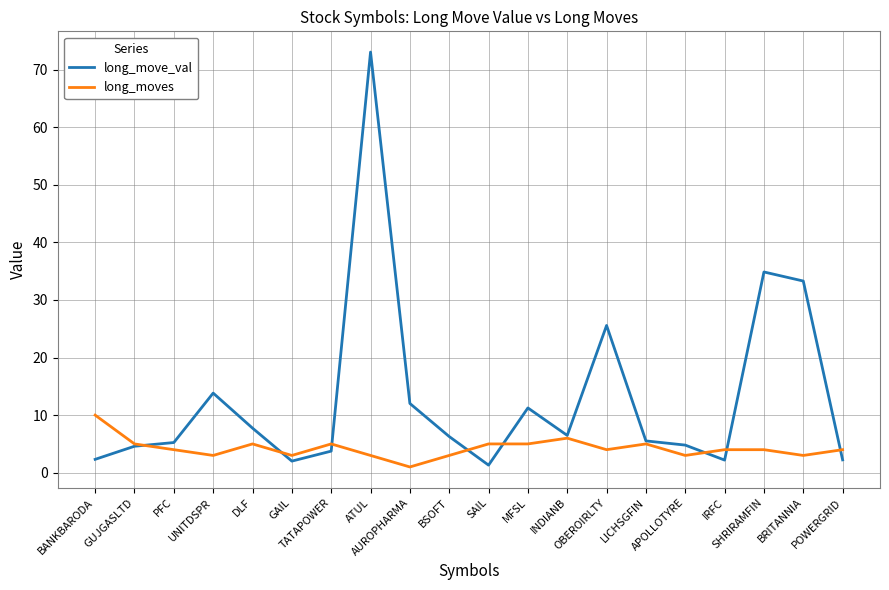

Which series has the widest spread of values?

long_move_val